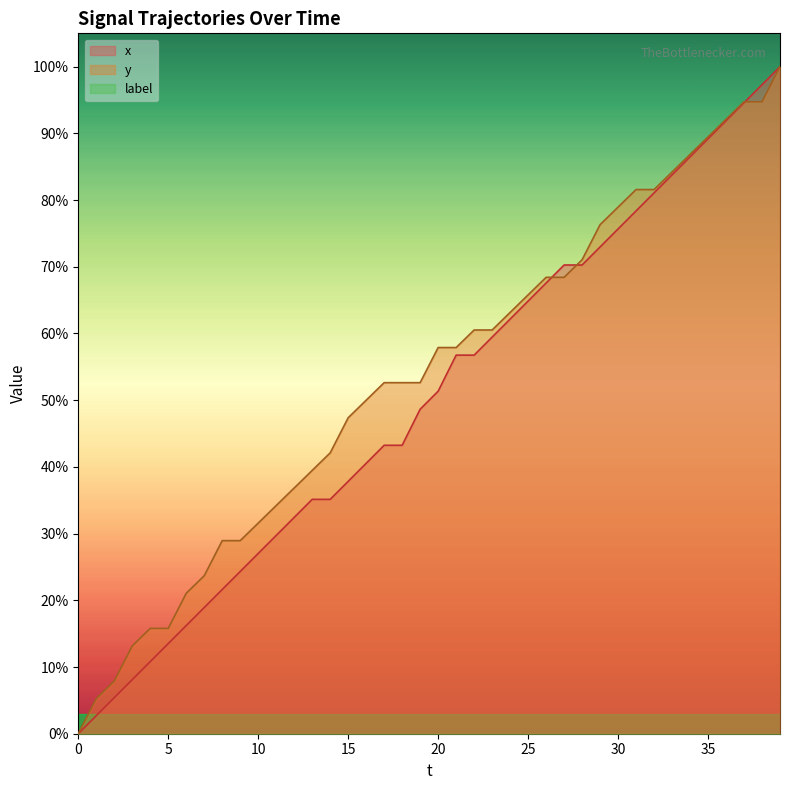

True or false: x has a value of 49.1 at 0.

False